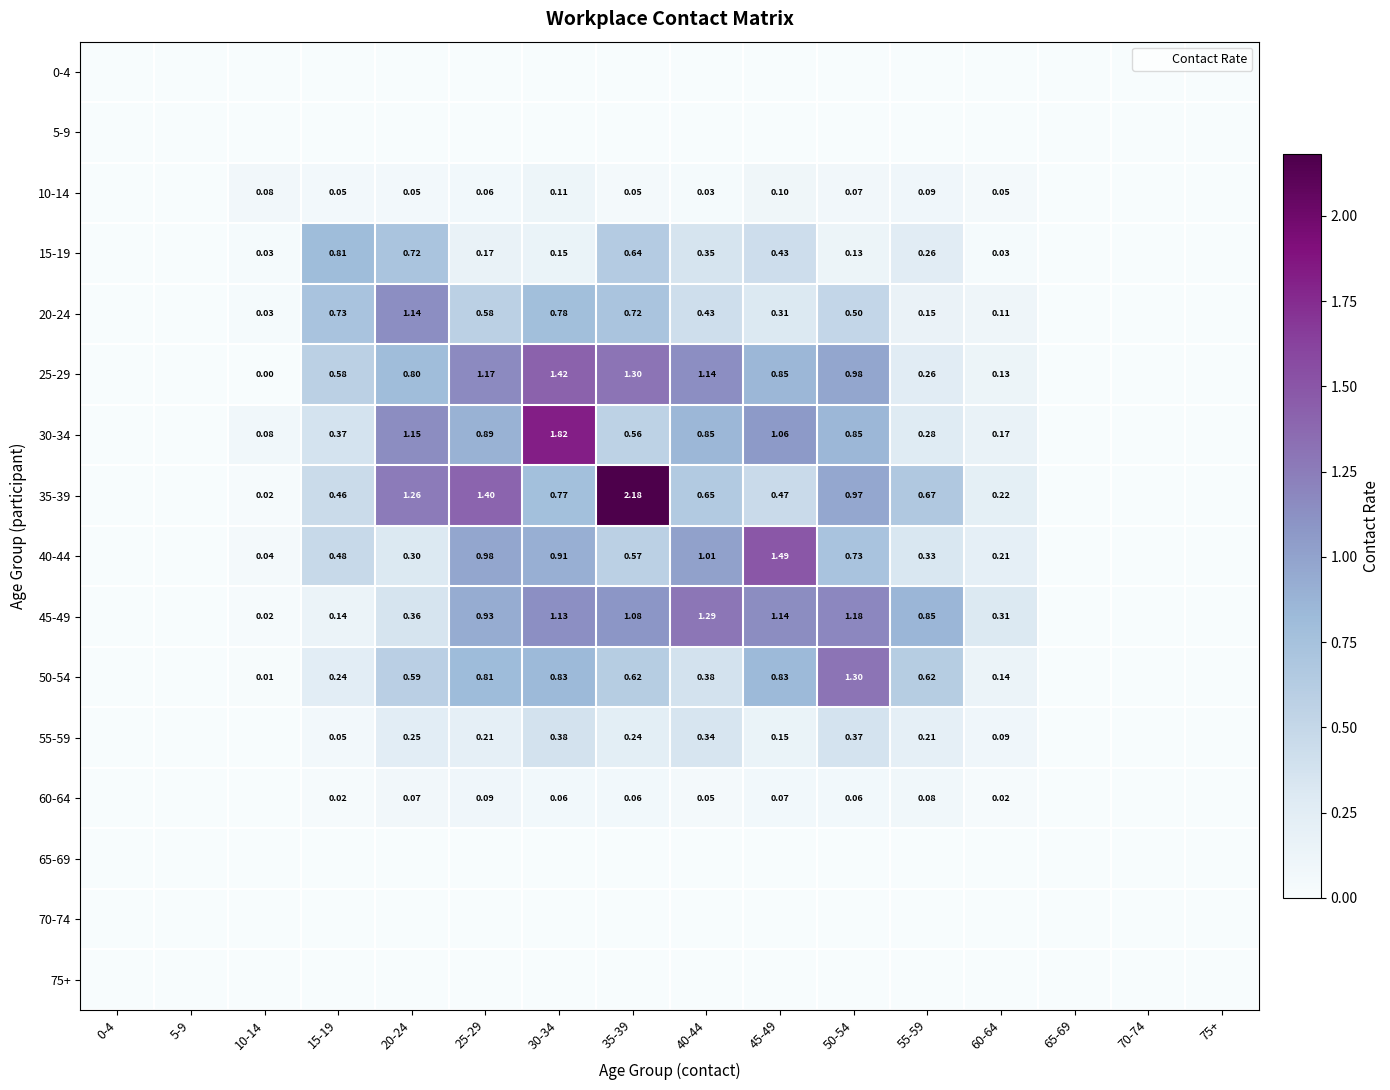

The value of 45-49 at 70-74 is 0.0. True or false?

True